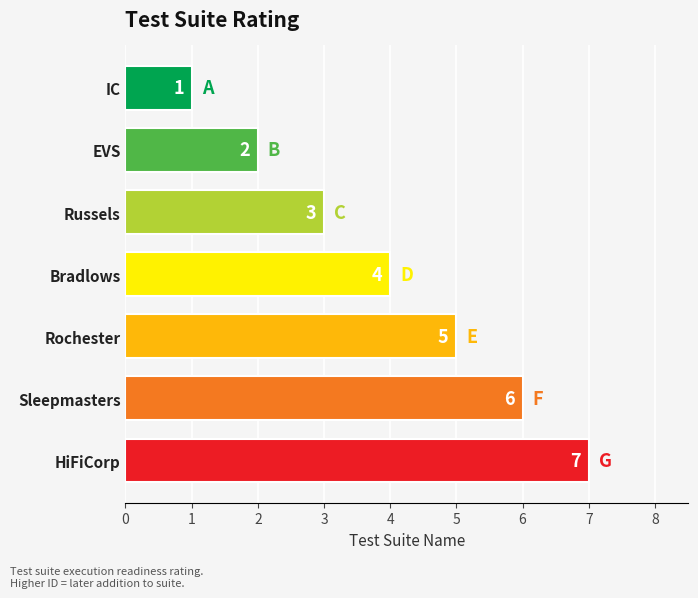

Are the bars horizontal?

Yes